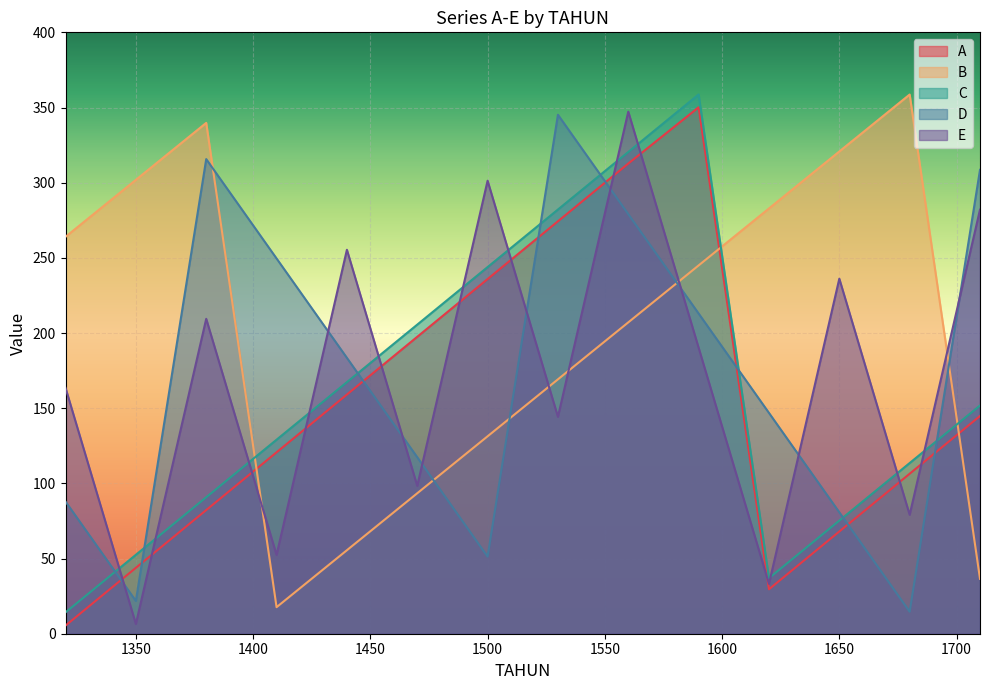

What are all the series names shown in the legend?

A, B, C, D, E